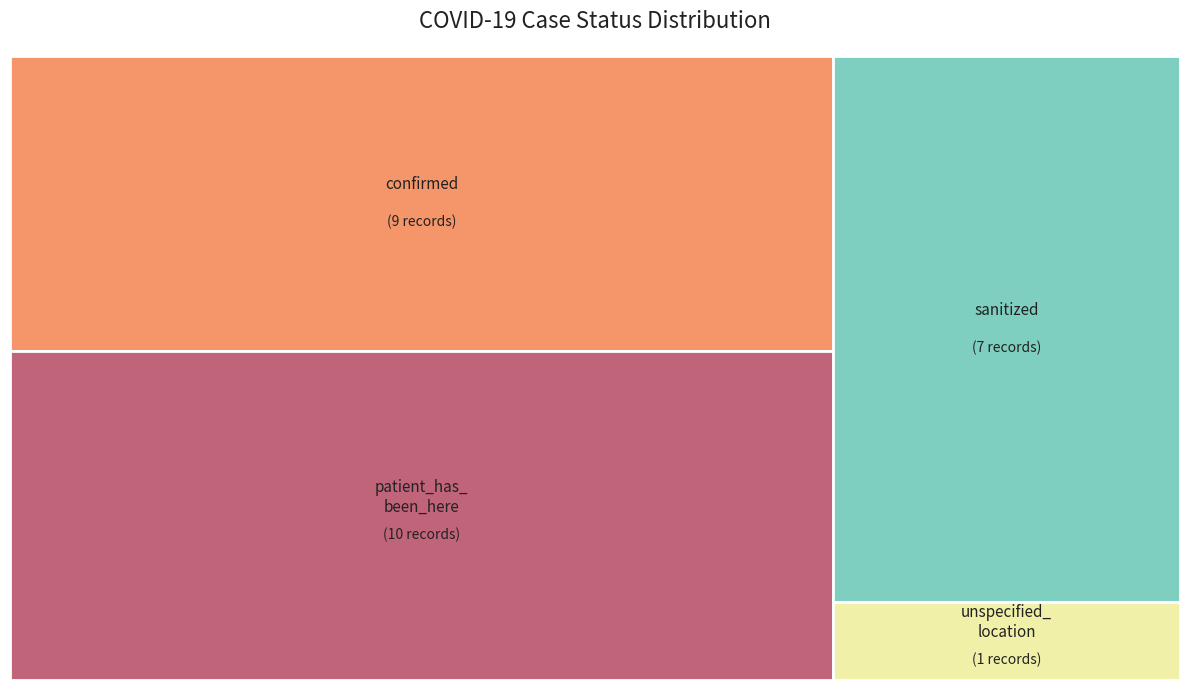

Rank the categories by value from highest to lowest.

patient_has_been_here, confirmed, sanitized, unspecified_location